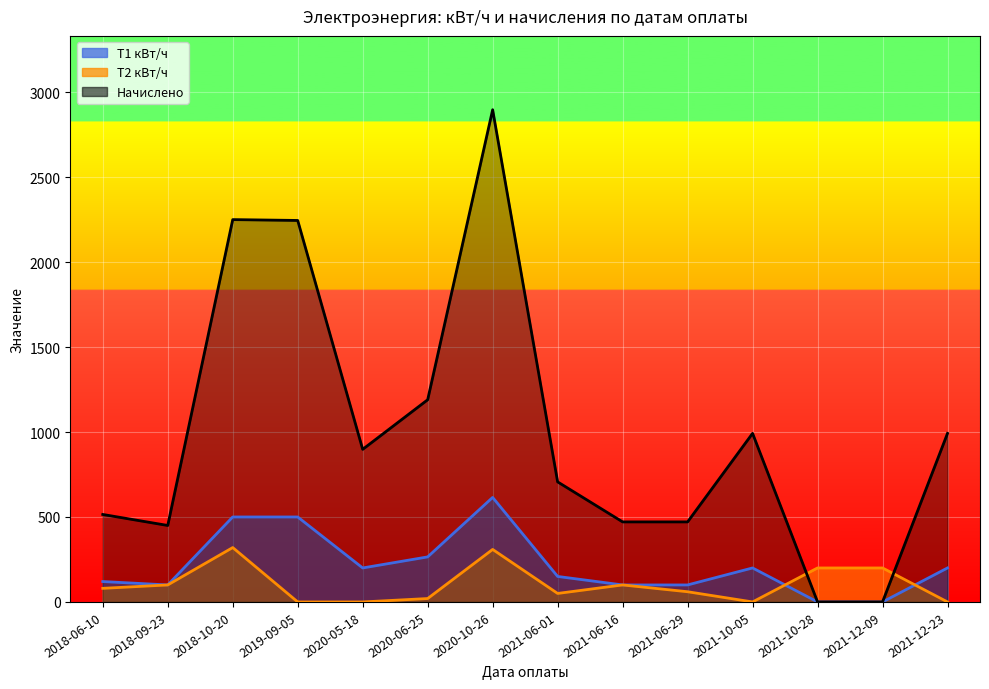

What is the total value across all series at 2018-06-10?

714.8